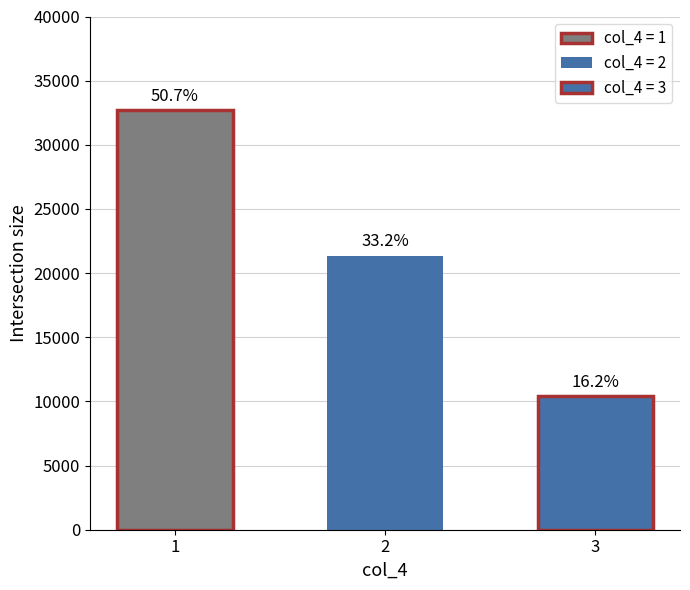

How many bars are there in total?

3